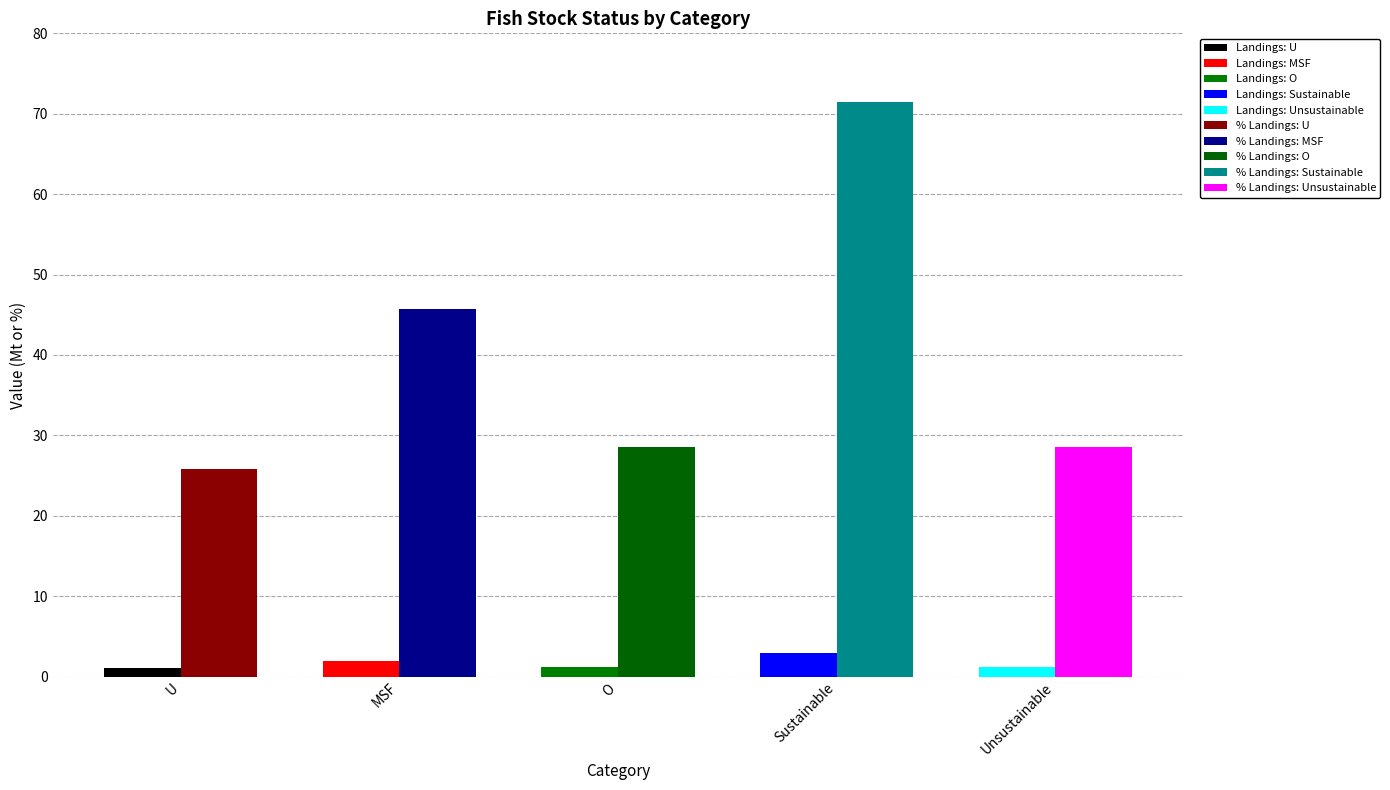

Is the value of Total Landings (Mt) at U greater than the value of Weighted % by Landings (%) at MSF?

No